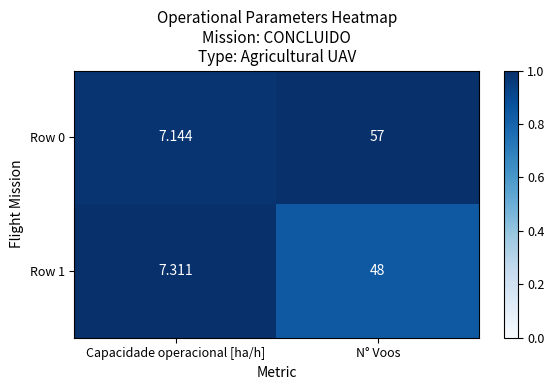

How many data points does each series have?

2